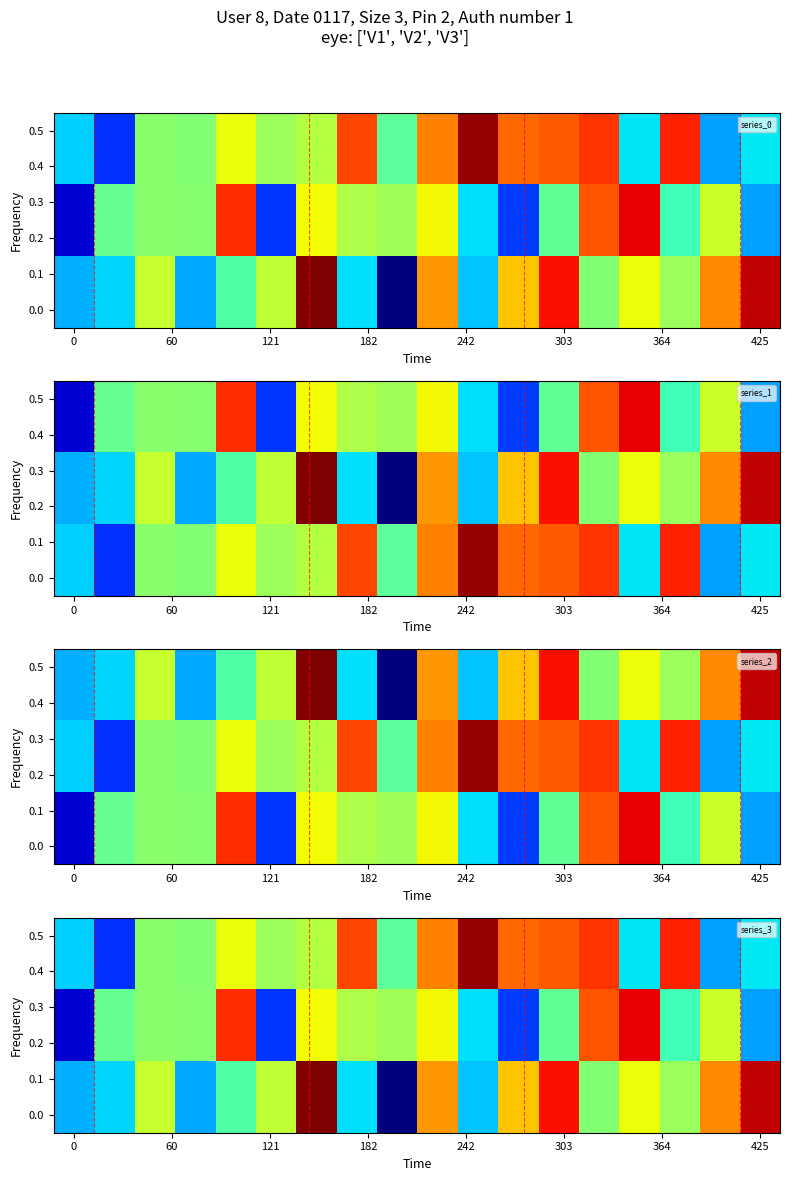

Which category has the lowest value across all series?

8